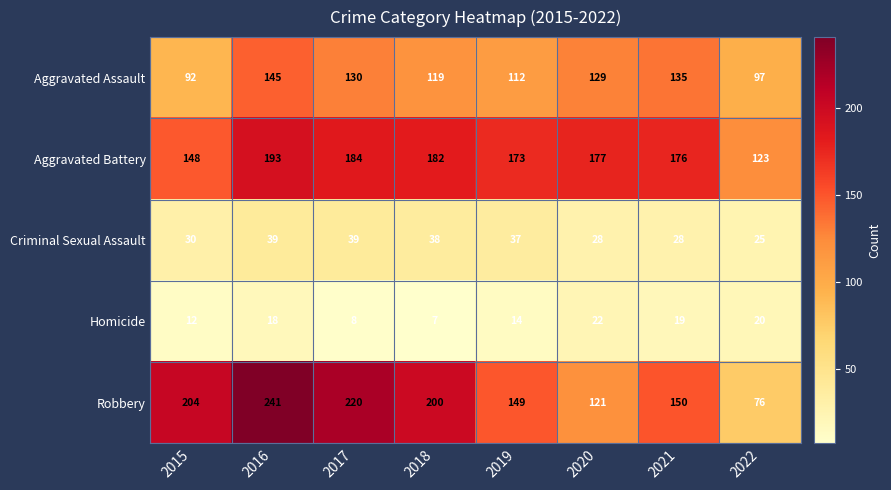

What is the maximum value for Criminal Sexual Assault?

39